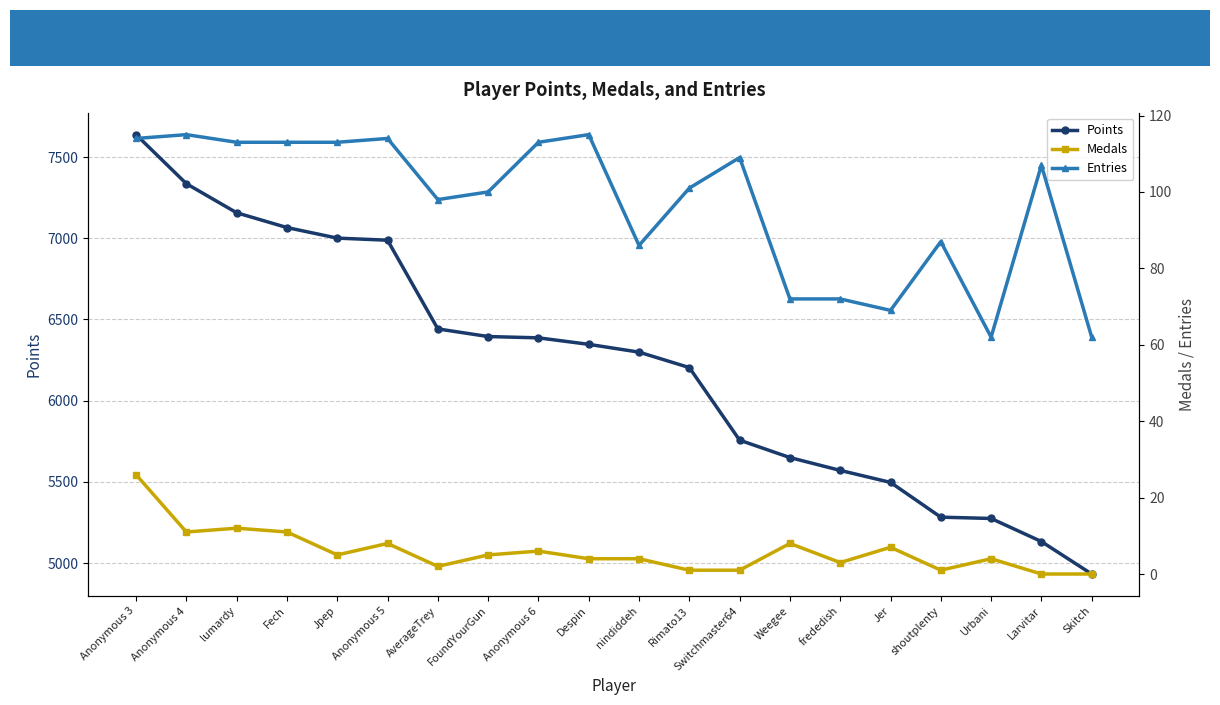

Reading left to right, transcribe all the data shown in this chart.

Points: Anonymous 3=7638	Anonymous 4=7336	lumardy=7157	Fech=7066	Jpep=7001	Anonymous 5=6988	AverageTrey=6442	FoundYourGun=6395	Anonymous 6=6387	Despin=6347	nindiddeh=6299	Rimato13=6204	Switchmaster64=5757	Weegee=5650	frededish=5571	Jer=5497	shoutplenty=5283	Urbani=5275	Larvitar=5133	Skitch=4933
Medals: Anonymous 3=26	Anonymous 4=11	lumardy=12	Fech=11	Jpep=5	Anonymous 5=8	AverageTrey=2	FoundYourGun=5	Anonymous 6=6	Despin=4	nindiddeh=4	Rimato13=1	Switchmaster64=1	Weegee=8	frededish=3	Jer=7	shoutplenty=1	Urbani=4	Larvitar=0	Skitch=0
Entries: Anonymous 3=114	Anonymous 4=115	lumardy=113	Fech=113	Jpep=113	Anonymous 5=114	AverageTrey=98	FoundYourGun=100	Anonymous 6=113	Despin=115	nindiddeh=86	Rimato13=101	Switchmaster64=109	Weegee=72	frededish=72	Jer=69	shoutplenty=87	Urbani=62	Larvitar=107	Skitch=62